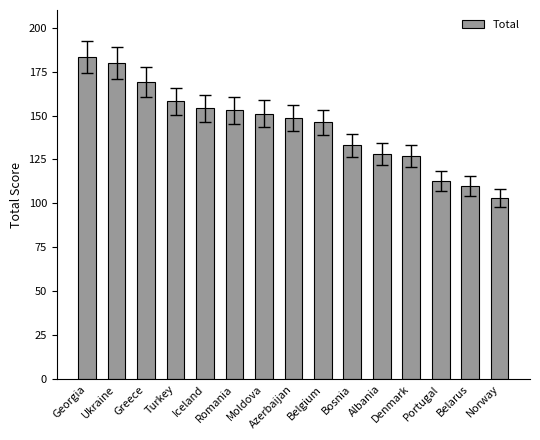

How many values are below 148?

7